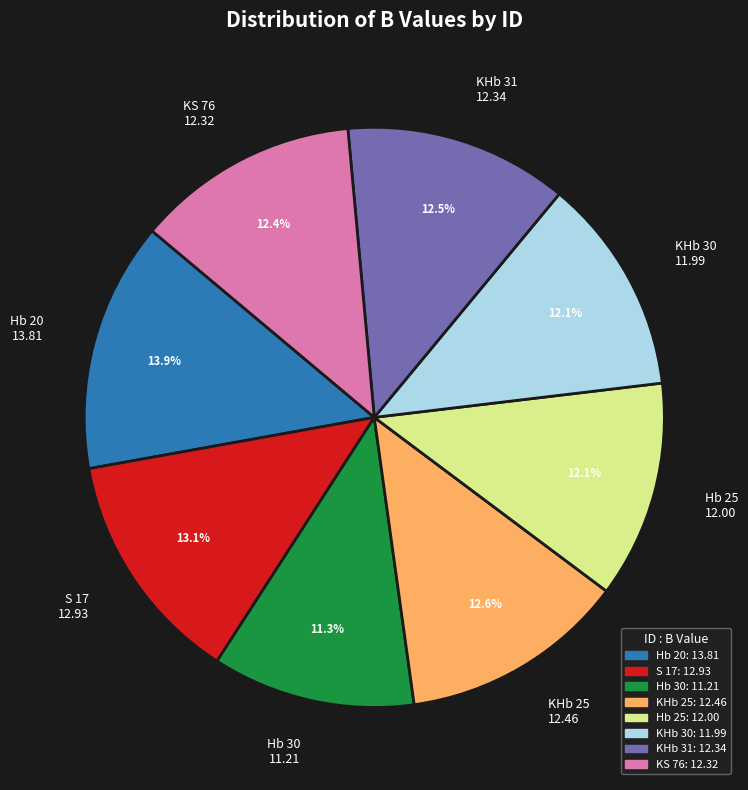

Combined, do Hb 30 and KHb 31 account for over 50%?

No